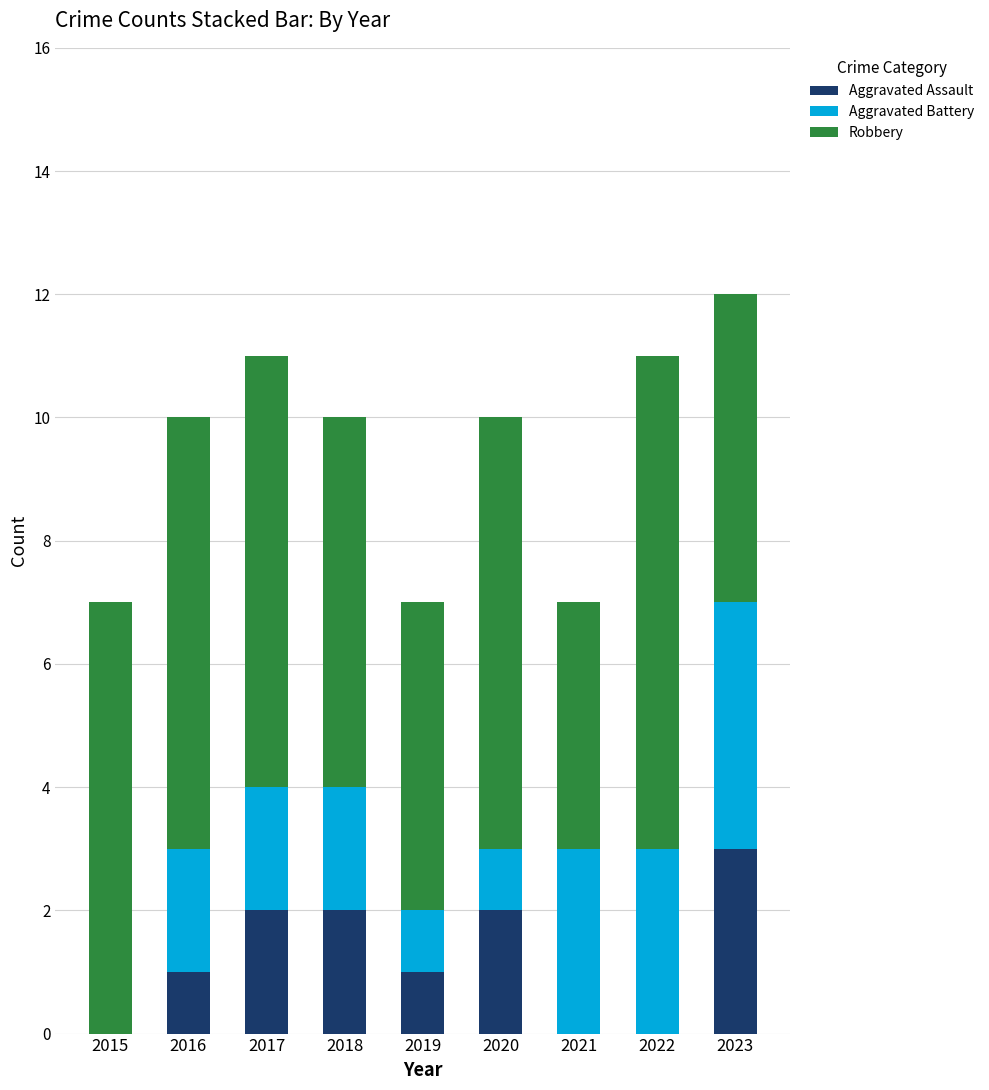

At which category is the sum across all series the highest?

2023